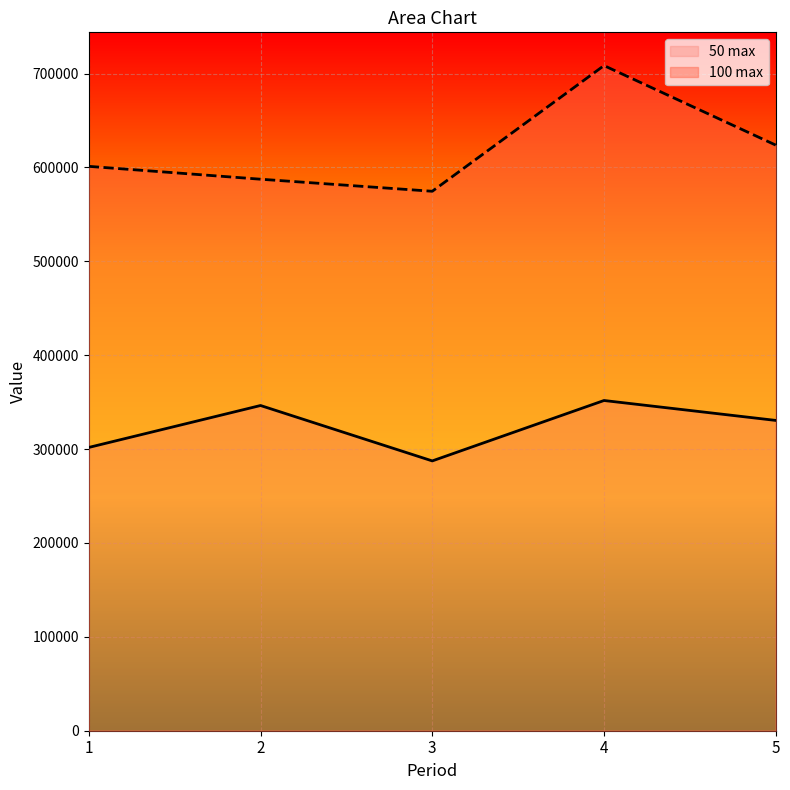

In 100 max, how many points are lower than both neighbors (excluding endpoints)?

1